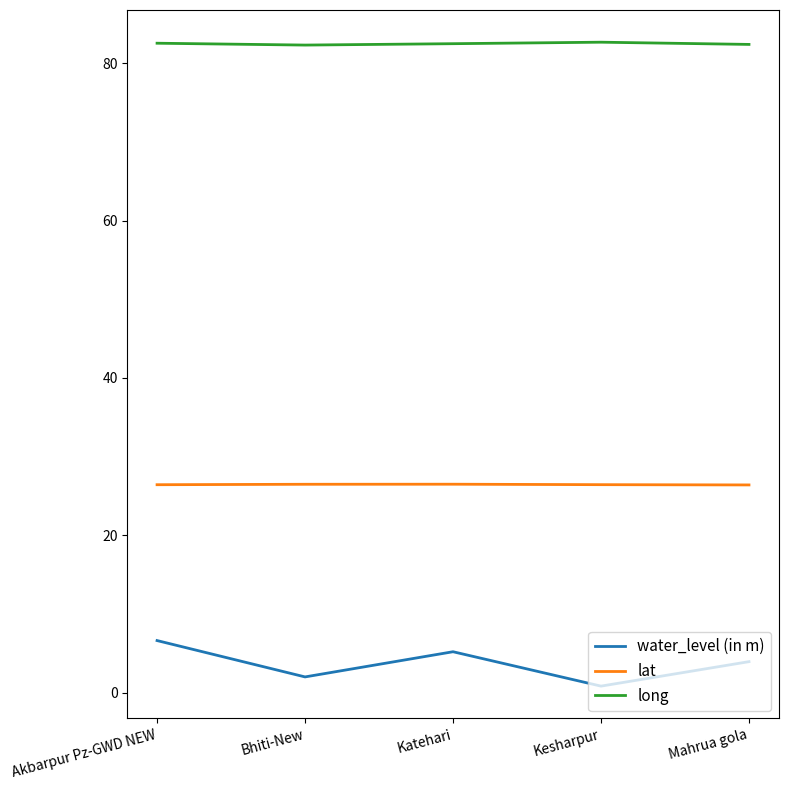

Rank the series by their average value, from highest to lowest.

long, lat, water_level (in m)